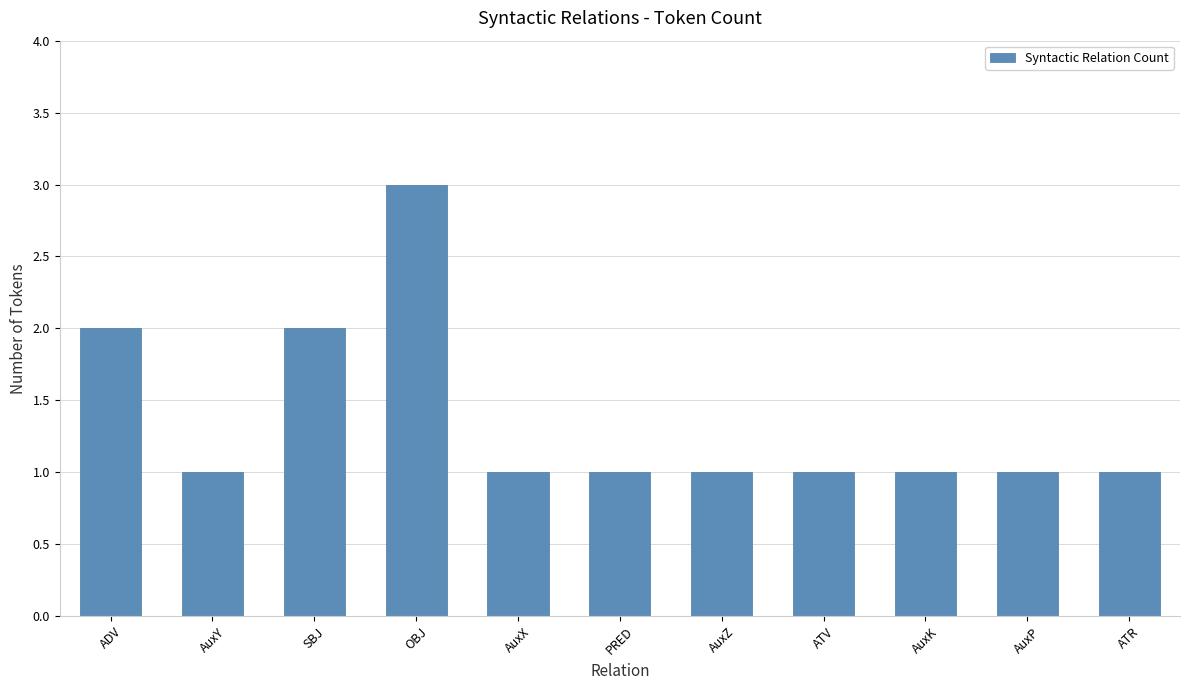

Reading right to left, transcribe all the data shown in this chart.

1	1	1	1	1	1	1	3	2	1	2